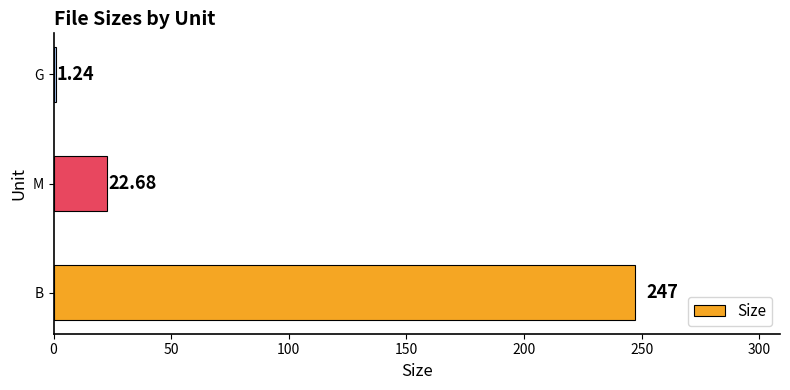

List the labels in order of value, smallest first.

G, M, B